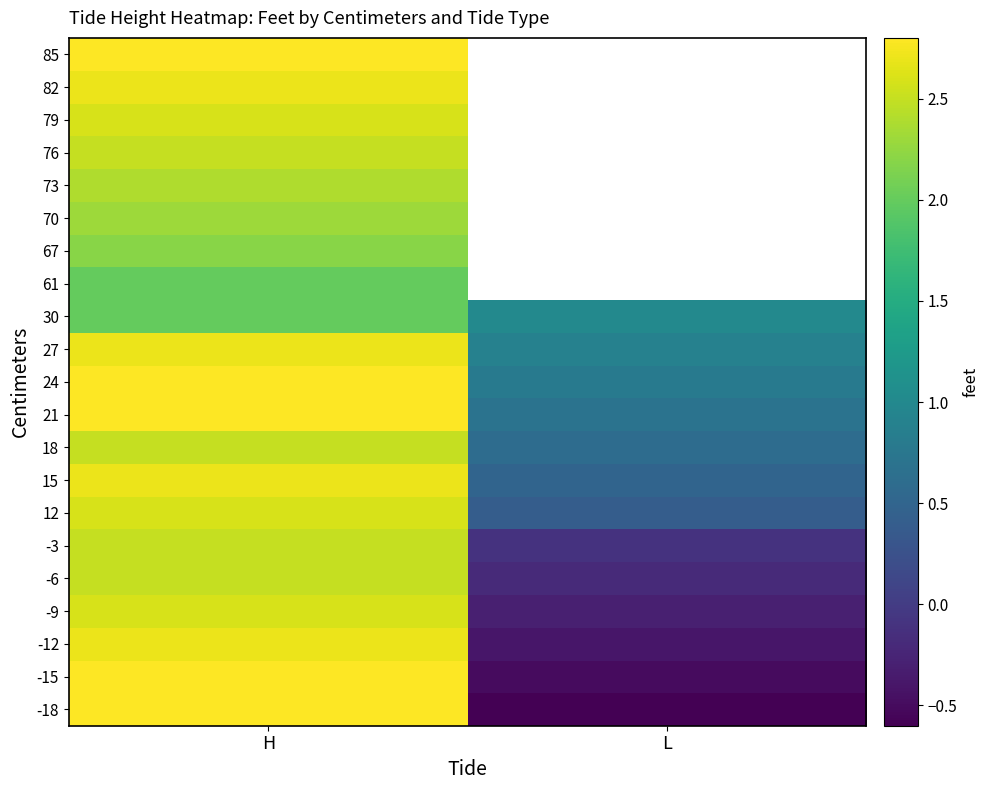

Which label corresponds to the smallest value in the chart?

L